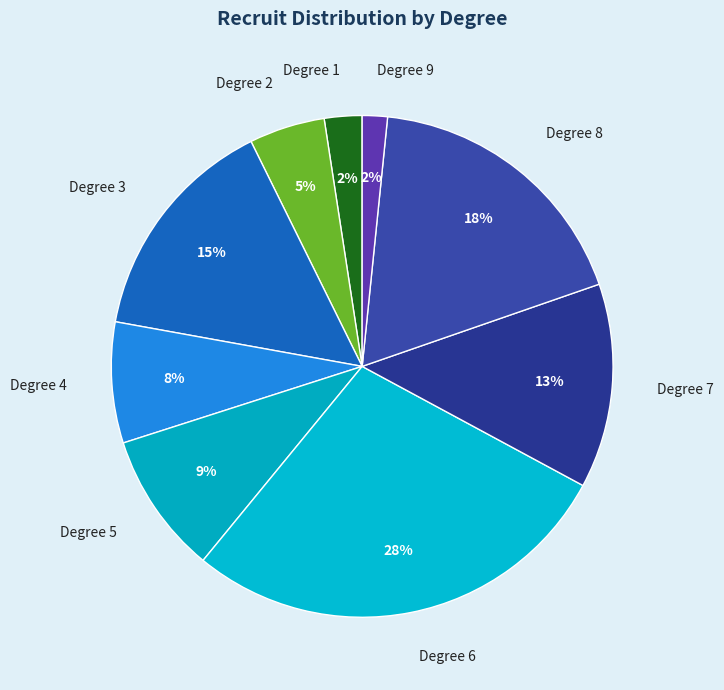

Between Degree 4 and Degree 1, which is larger?

Degree 4